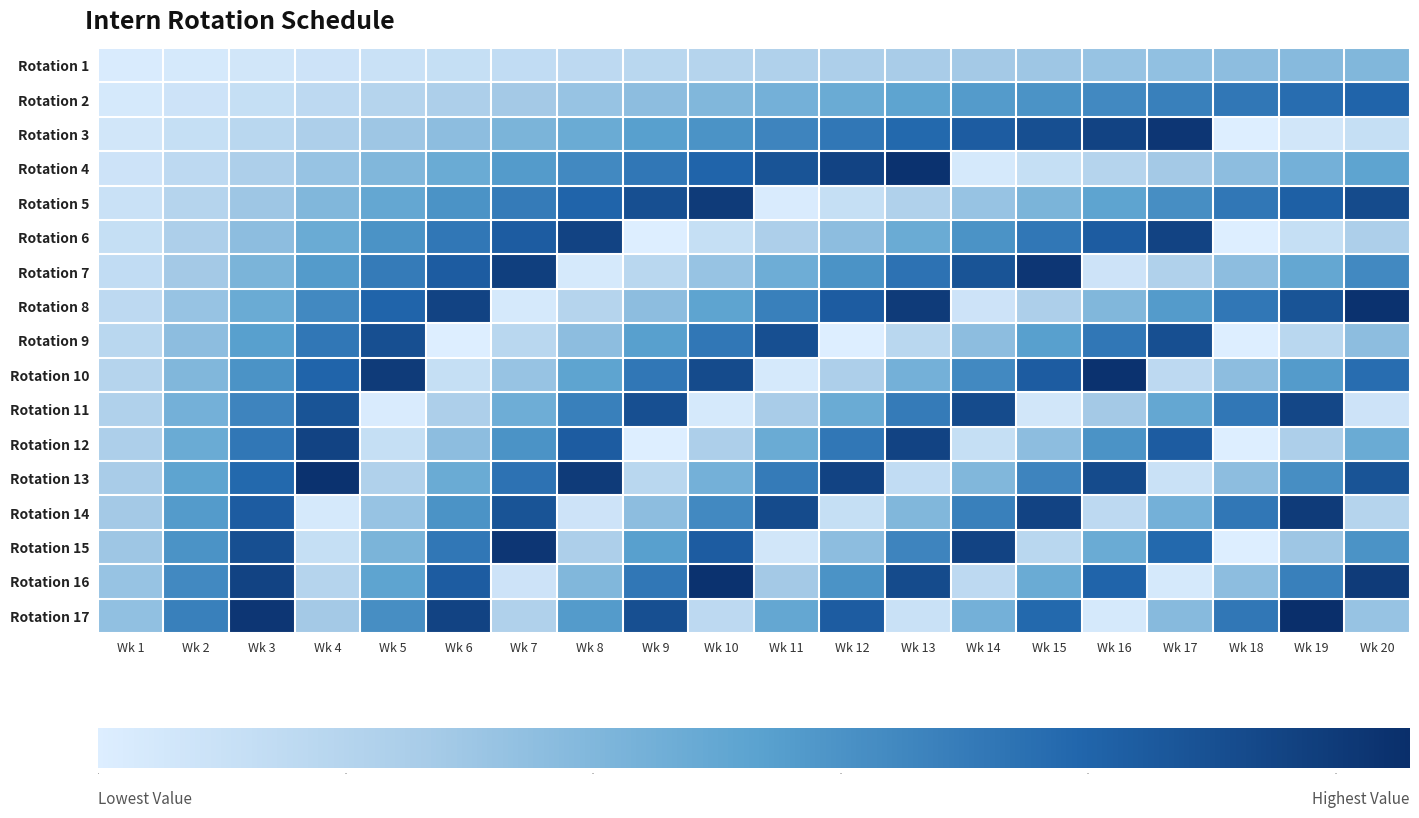

Reading right to left, extract all data points from this chart.

Rotation 1: Wk 20=20	Wk 19=19	Wk 18=18	Wk 17=17	Wk 16=16	Wk 15=15	Wk 14=14	Wk 13=13	Wk 12=12	Wk 11=11	Wk 10=10	Wk 9=9	Wk 8=8	Wk 7=7	Wk 6=6	Wk 5=5	Wk 4=4	Wk 3=3	Wk 2=2	Wk 1=1
Rotation 2: Wk 20=40	Wk 19=38	Wk 18=36	Wk 17=34	Wk 16=32	Wk 15=30	Wk 14=28	Wk 13=26	Wk 12=24	Wk 11=22	Wk 10=20	Wk 9=18	Wk 8=16	Wk 7=14	Wk 6=12	Wk 5=10	Wk 4=8	Wk 3=6	Wk 2=4	Wk 1=2
Rotation 3: Wk 20=6	Wk 19=3	Wk 18=0	Wk 17=51	Wk 16=48	Wk 15=45	Wk 14=42	Wk 13=39	Wk 12=36	Wk 11=33	Wk 10=30	Wk 9=27	Wk 8=24	Wk 7=21	Wk 6=18	Wk 5=15	Wk 4=12	Wk 3=9	Wk 2=6	Wk 1=3
Rotation 4: Wk 20=26	Wk 19=22	Wk 18=18	Wk 17=14	Wk 16=10	Wk 15=6	Wk 14=2	Wk 13=52	Wk 12=48	Wk 11=44	Wk 10=40	Wk 9=36	Wk 8=32	Wk 7=28	Wk 6=24	Wk 5=20	Wk 4=16	Wk 3=12	Wk 2=8	Wk 1=4
Rotation 5: Wk 20=46	Wk 19=41	Wk 18=36	Wk 17=31	Wk 16=26	Wk 15=21	Wk 14=16	Wk 13=11	Wk 12=6	Wk 11=1	Wk 10=50	Wk 9=45	Wk 8=40	Wk 7=35	Wk 6=30	Wk 5=25	Wk 4=20	Wk 3=15	Wk 2=10	Wk 1=5
Rotation 6: Wk 20=12	Wk 19=6	Wk 18=0	Wk 17=48	Wk 16=42	Wk 15=36	Wk 14=30	Wk 13=24	Wk 12=18	Wk 11=12	Wk 10=6	Wk 9=0	Wk 8=48	Wk 7=42	Wk 6=36	Wk 5=30	Wk 4=24	Wk 3=18	Wk 2=12	Wk 1=6
Rotation 7: Wk 20=32	Wk 19=25	Wk 18=18	Wk 17=11	Wk 16=4	Wk 15=51	Wk 14=44	Wk 13=37	Wk 12=30	Wk 11=23	Wk 10=16	Wk 9=9	Wk 8=2	Wk 7=49	Wk 6=42	Wk 5=35	Wk 4=28	Wk 3=21	Wk 2=14	Wk 1=7
Rotation 8: Wk 20=52	Wk 19=44	Wk 18=36	Wk 17=28	Wk 16=20	Wk 15=12	Wk 14=4	Wk 13=50	Wk 12=42	Wk 11=34	Wk 10=26	Wk 9=18	Wk 8=10	Wk 7=2	Wk 6=48	Wk 5=40	Wk 4=32	Wk 3=24	Wk 2=16	Wk 1=8
Rotation 9: Wk 20=18	Wk 19=9	Wk 18=0	Wk 17=45	Wk 16=36	Wk 15=27	Wk 14=18	Wk 13=9	Wk 12=0	Wk 11=45	Wk 10=36	Wk 9=27	Wk 8=18	Wk 7=9	Wk 6=0	Wk 5=45	Wk 4=36	Wk 3=27	Wk 2=18	Wk 1=9
Rotation 10: Wk 20=38	Wk 19=28	Wk 18=18	Wk 17=8	Wk 16=52	Wk 15=42	Wk 14=32	Wk 13=22	Wk 12=12	Wk 11=2	Wk 10=46	Wk 9=36	Wk 8=26	Wk 7=16	Wk 6=6	Wk 5=50	Wk 4=40	Wk 3=30	Wk 2=20	Wk 1=10
Rotation 11: Wk 20=4	Wk 19=47	Wk 18=36	Wk 17=25	Wk 16=14	Wk 15=3	Wk 14=46	Wk 13=35	Wk 12=24	Wk 11=13	Wk 10=2	Wk 9=45	Wk 8=34	Wk 7=23	Wk 6=12	Wk 5=1	Wk 4=44	Wk 3=33	Wk 2=22	Wk 1=11
Rotation 12: Wk 20=24	Wk 19=12	Wk 18=0	Wk 17=42	Wk 16=30	Wk 15=18	Wk 14=6	Wk 13=48	Wk 12=36	Wk 11=24	Wk 10=12	Wk 9=0	Wk 8=42	Wk 7=30	Wk 6=18	Wk 5=6	Wk 4=48	Wk 3=36	Wk 2=24	Wk 1=12
Rotation 13: Wk 20=44	Wk 19=31	Wk 18=18	Wk 17=5	Wk 16=46	Wk 15=33	Wk 14=20	Wk 13=7	Wk 12=48	Wk 11=35	Wk 10=22	Wk 9=9	Wk 8=50	Wk 7=37	Wk 6=24	Wk 5=11	Wk 4=52	Wk 3=39	Wk 2=26	Wk 1=13
Rotation 14: Wk 20=10	Wk 19=50	Wk 18=36	Wk 17=22	Wk 16=8	Wk 15=48	Wk 14=34	Wk 13=20	Wk 12=6	Wk 11=46	Wk 10=32	Wk 9=18	Wk 8=4	Wk 7=44	Wk 6=30	Wk 5=16	Wk 4=2	Wk 3=42	Wk 2=28	Wk 1=14
Rotation 15: Wk 20=30	Wk 19=15	Wk 18=0	Wk 17=39	Wk 16=24	Wk 15=9	Wk 14=48	Wk 13=33	Wk 12=18	Wk 11=3	Wk 10=42	Wk 9=27	Wk 8=12	Wk 7=51	Wk 6=36	Wk 5=21	Wk 4=6	Wk 3=45	Wk 2=30	Wk 1=15
Rotation 16: Wk 20=50	Wk 19=34	Wk 18=18	Wk 17=2	Wk 16=40	Wk 15=24	Wk 14=8	Wk 13=46	Wk 12=30	Wk 11=14	Wk 10=52	Wk 9=36	Wk 8=20	Wk 7=4	Wk 6=42	Wk 5=26	Wk 4=10	Wk 3=48	Wk 2=32	Wk 1=16
Rotation 17: Wk 20=16	Wk 19=53	Wk 18=36	Wk 17=19	Wk 16=2	Wk 15=39	Wk 14=22	Wk 13=5	Wk 12=42	Wk 11=25	Wk 10=8	Wk 9=45	Wk 8=28	Wk 7=11	Wk 6=48	Wk 5=31	Wk 4=14	Wk 3=51	Wk 2=34	Wk 1=17